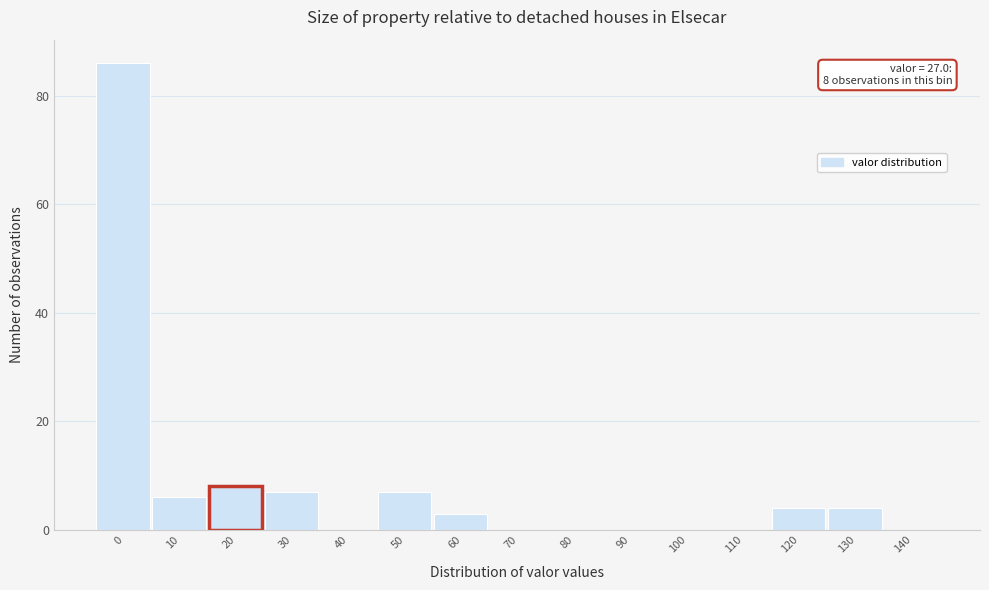

Reading left to right, transcribe all the data shown in this chart.

0=86	10=6	20=8	30=7	40=0	50=7	60=3	70=0	80=0	90=0	100=0	110=0	120=4	130=4	140=0